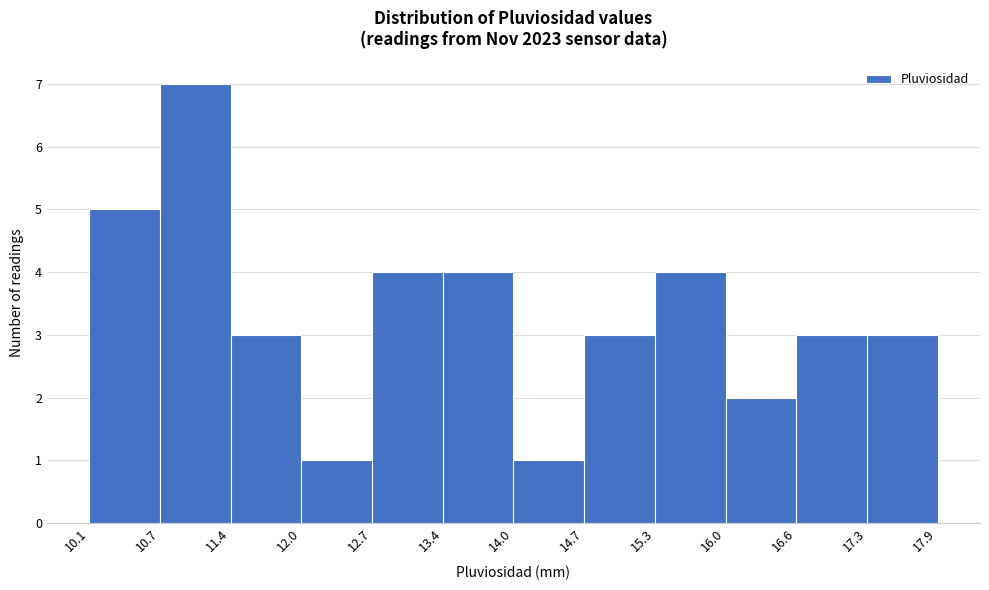

Reading left to right, transcribe this chart: for each bar, give the range it covers on the x-axis and its height. The values are not printed on the chart, so give them approximately, as read against the axis.

10.1 to 10.7: 5
10.7 to 11.4: 7
11.4 to 12.0: 3
12.0 to 12.7: 1
12.7 to 13.4: 4
13.4 to 14.0: 4
14.0 to 14.7: 1
14.7 to 15.3: 3
15.3 to 16.0: 4
16.0 to 16.6: 2
16.6 to 17.3: 3
17.3 to 17.9: 3